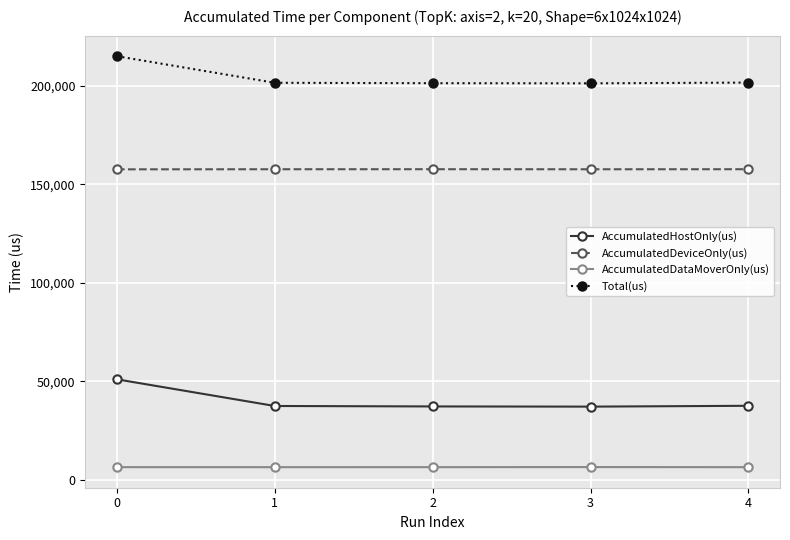

What is the value of the AccumulatedHostOnly(us) point at the 1st from the left?

51032.8